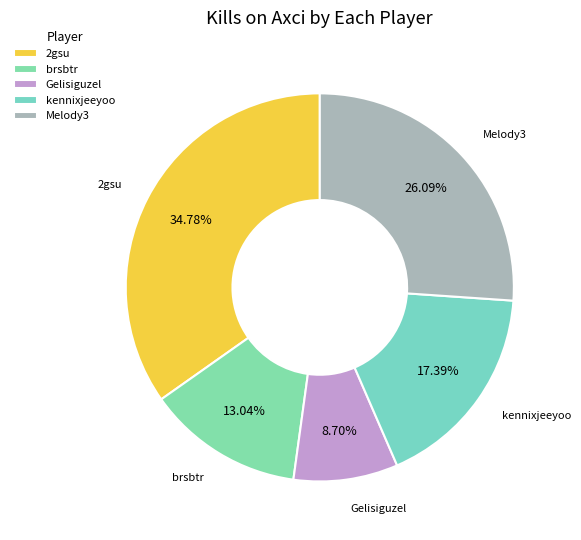

Is there any slice that represents more than half of the pie?

No